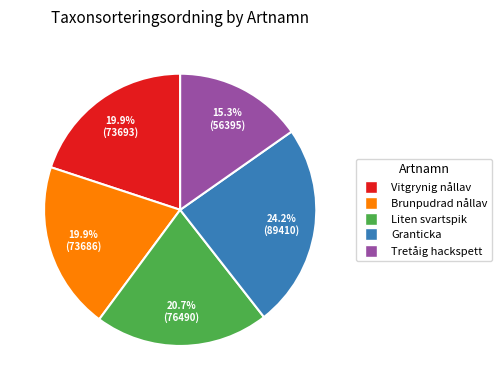

What is the smallest slice in the pie chart?

Tretåig hackspett